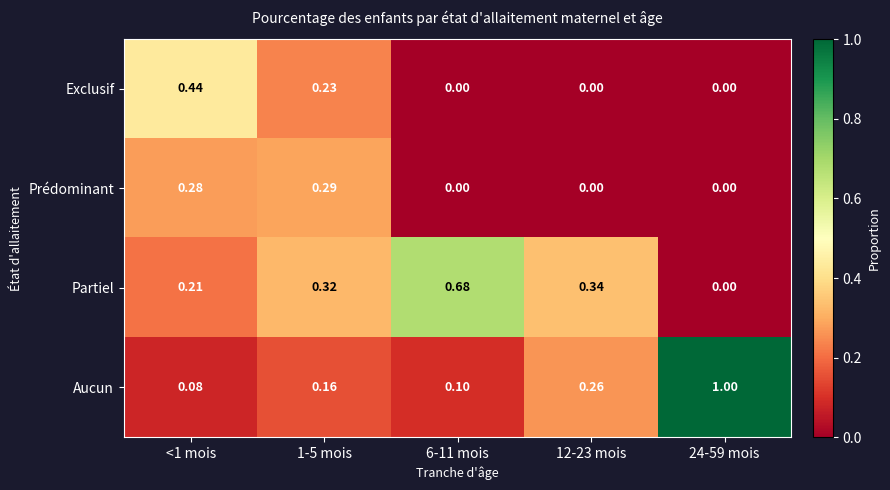

Which series has the widest spread of values?

Aucun